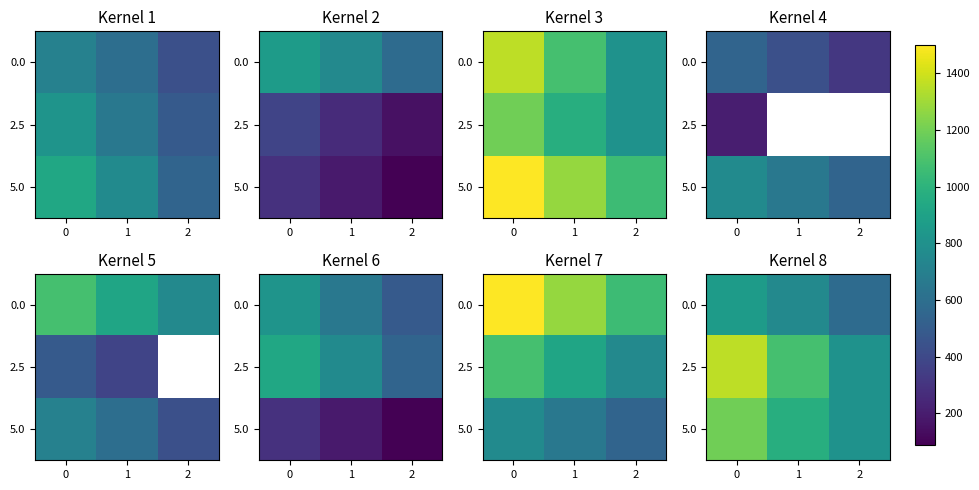

At how many categories does at least one series exceed 806?

2